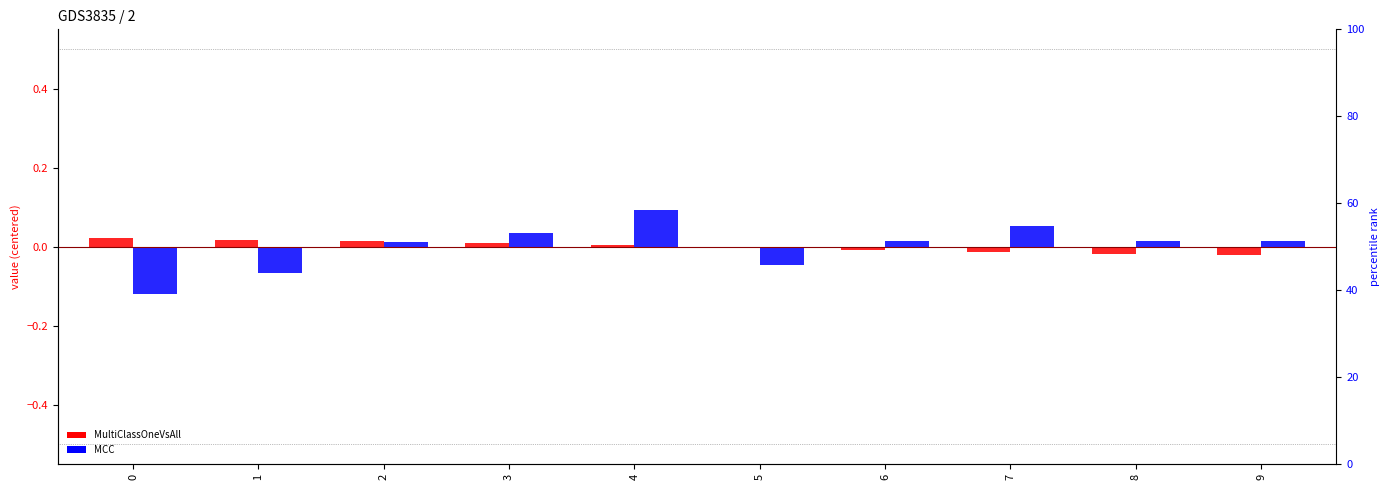

Between 2 and 3, which series saw the biggest shift?

MCC